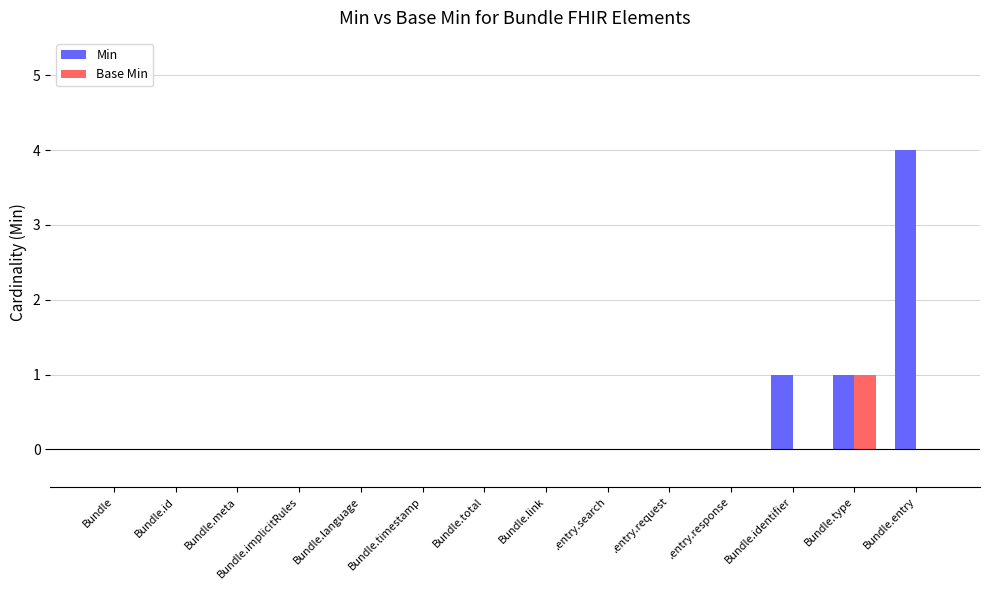

What is the greatest value displayed?

4